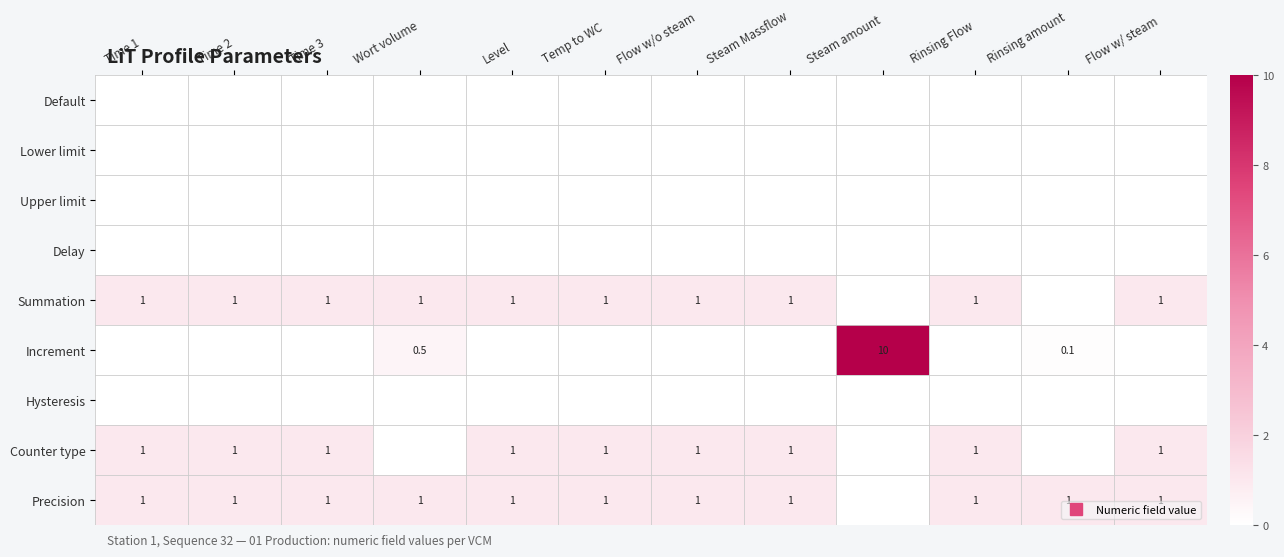

What is the difference between the highest and lowest values at Steam amount?

10.0